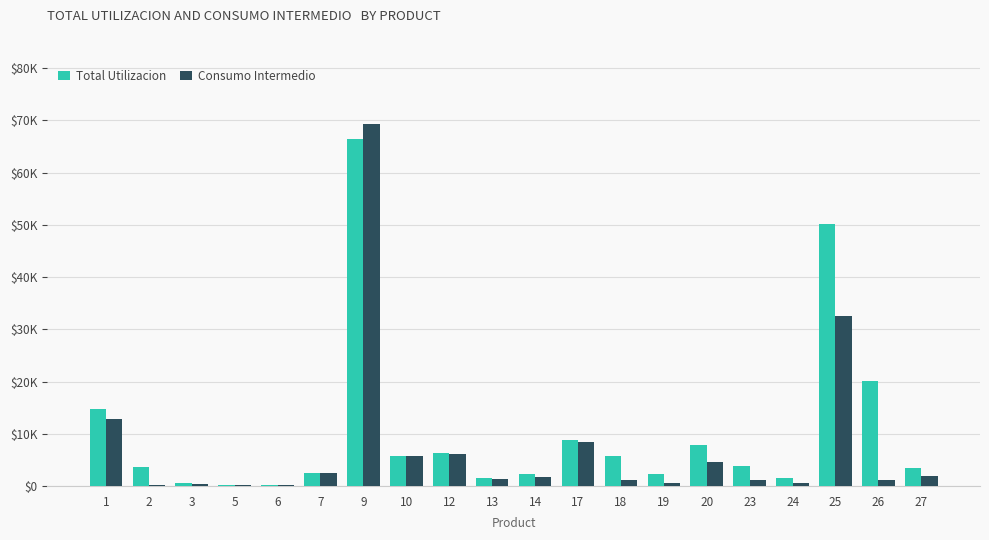

Reading left to right, list all the values displayed in this chart.

Total Utilizacion: 1=14644	2=3583	3=639	5=158	6=99	7=2568	9=66400	10=5697	12=6347	13=1439	14=2225	17=8766	18=5640	19=2199	20=7801	23=3755	24=1615	25=50143	26=20078	27=3460
Consumo Intermedio: 1=12792	2=155	3=428	5=158	6=91	7=2471	9=69312	10=5644	12=6117	13=1252	14=1628	17=8490	18=1133	19=574	20=4637	23=1098	24=511	25=32452	26=1124	27=1899